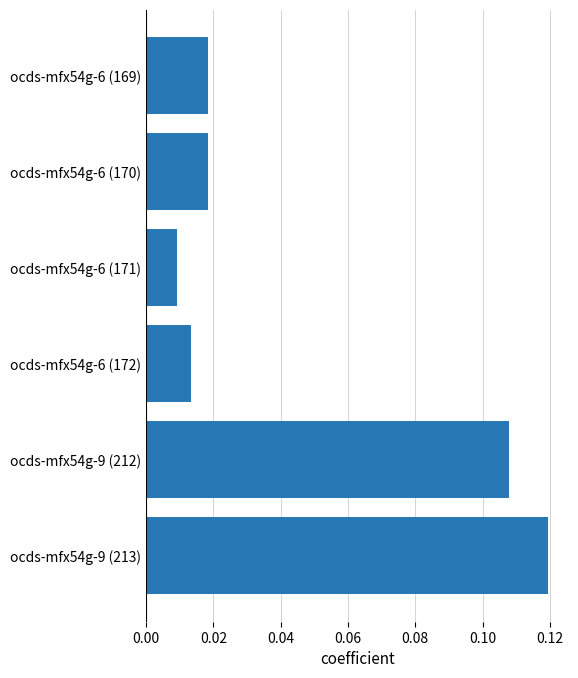

Which label corresponds to the largest value in the chart?

ocds-mfx54g-9 (213)